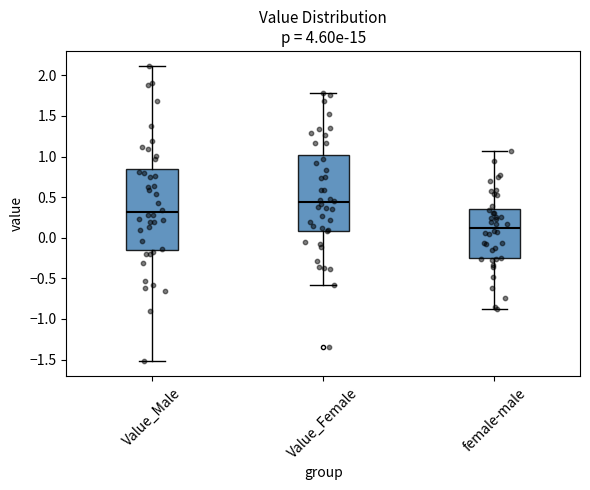

Reading left to right, transcribe this box plot: for each box, give where its median line is, the range the box spans, and where its two whiskers end, as read against the y-axis. The values are not printed on the chart, so give them approximately, as read against the axis.

Value_Male: median 0.30, box -0.15 to 0.85, whiskers -1.50 to 2.10
Value_Female: median 0.45, box 0.10 to 1.00, whiskers -0.60 to 1.80
female-male: median 0.10, box -0.25 to 0.35, whiskers -0.85 to 1.05